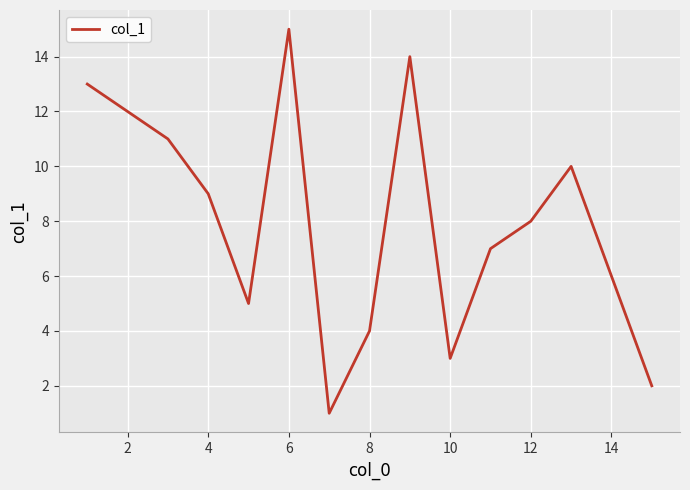

What is the maximum value shown in the chart?

15